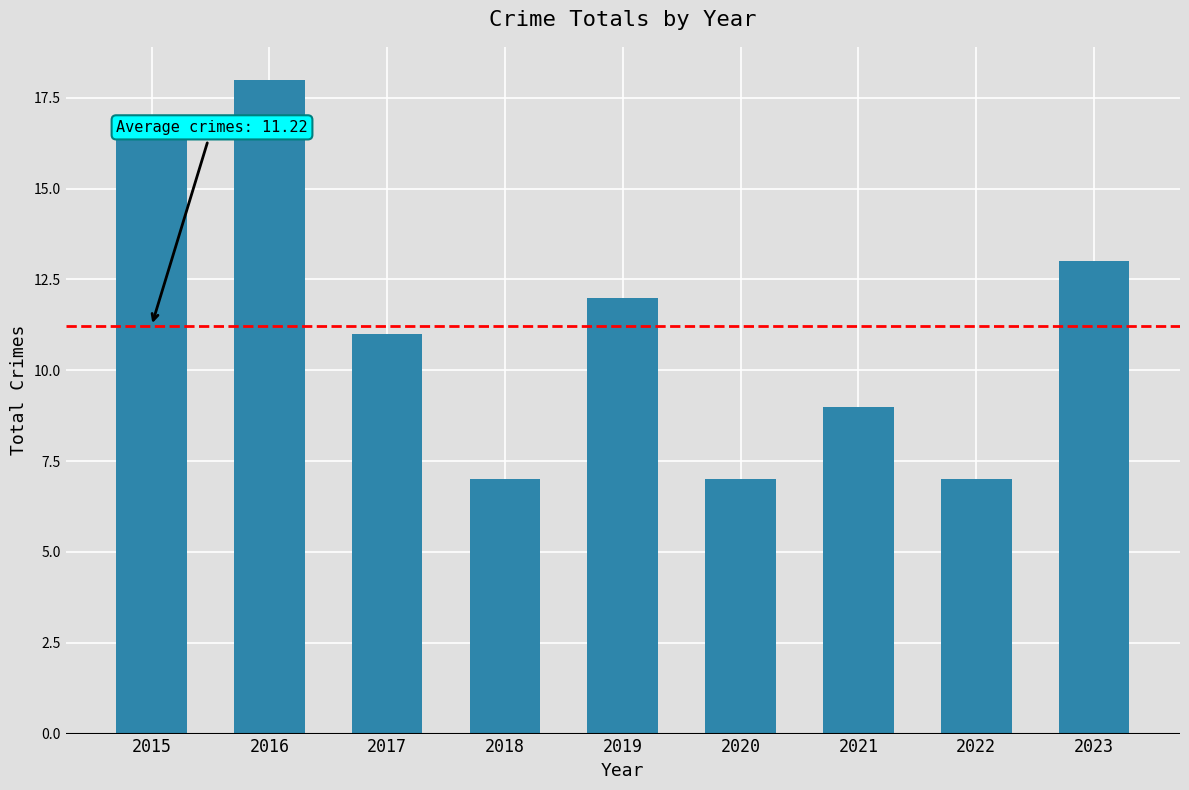

Reading left to right, transcribe all the data shown in this chart.

17	18	11	7	12	7	9	7	13